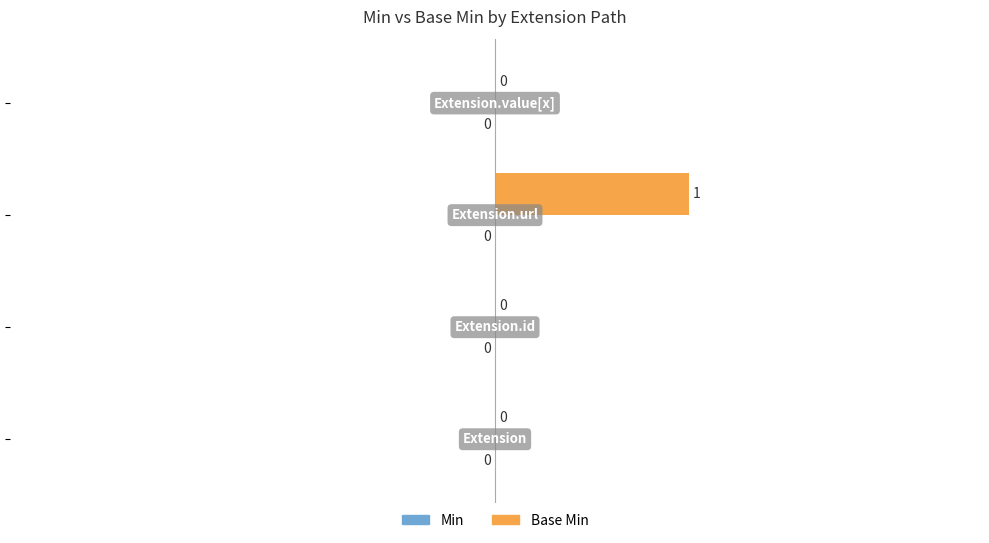

How many series are shown in this chart?

1